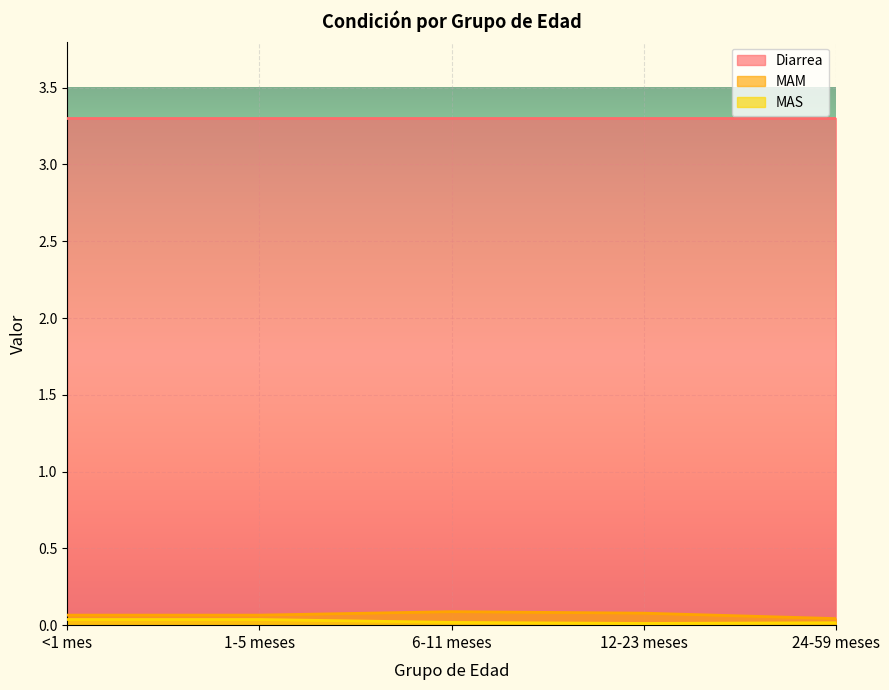

Is the value of MAM at 24-59 meses greater than the value of MAS at 1-5 meses?

Yes